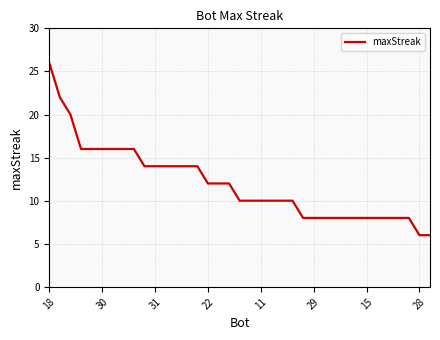

What is the greatest value displayed?

26